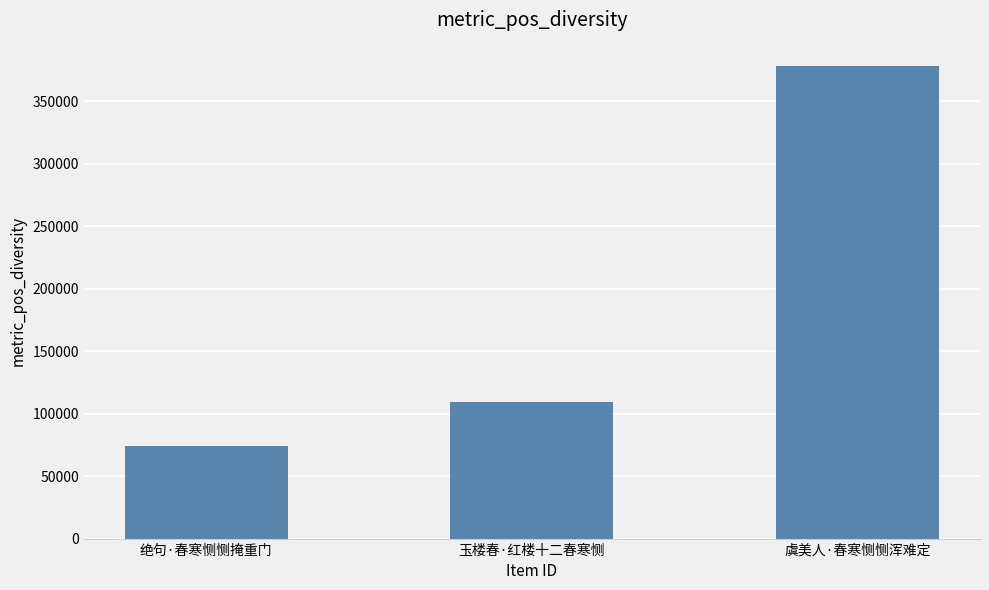

What position from the left is 玉楼春·红楼十二春寒恻?

2